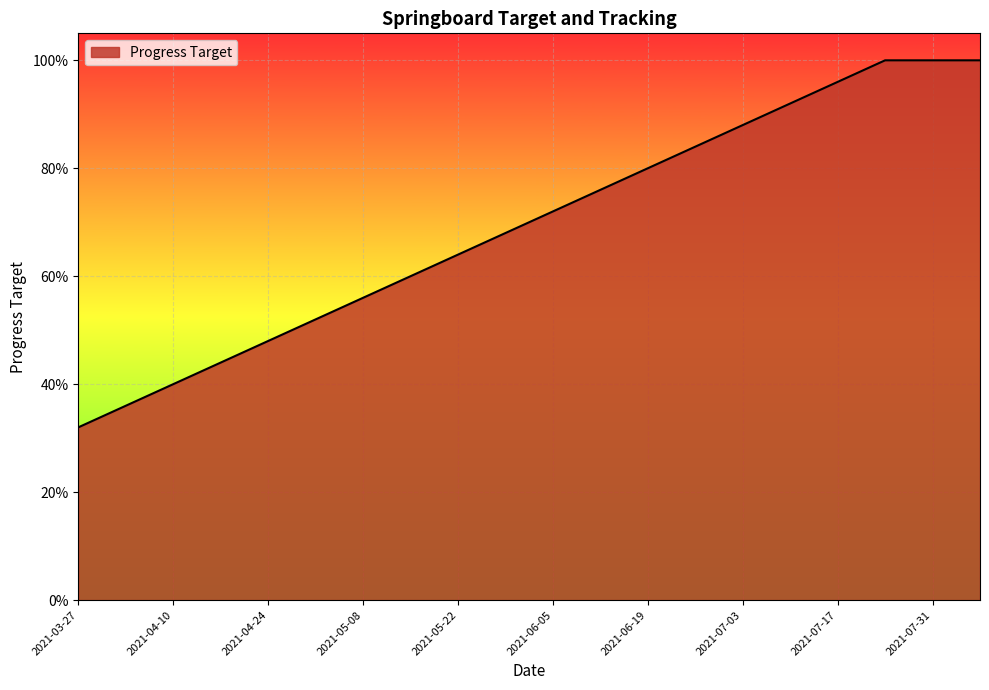

What is the label of the 15th point from the right?

2021-05-01